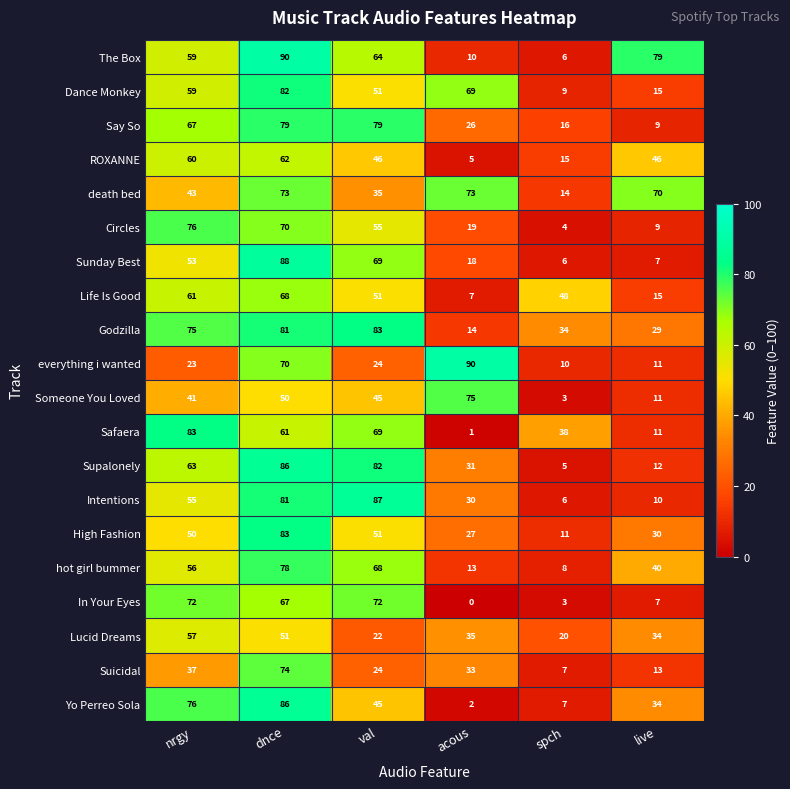

What is the spread (max minus min) of values at acous?

90